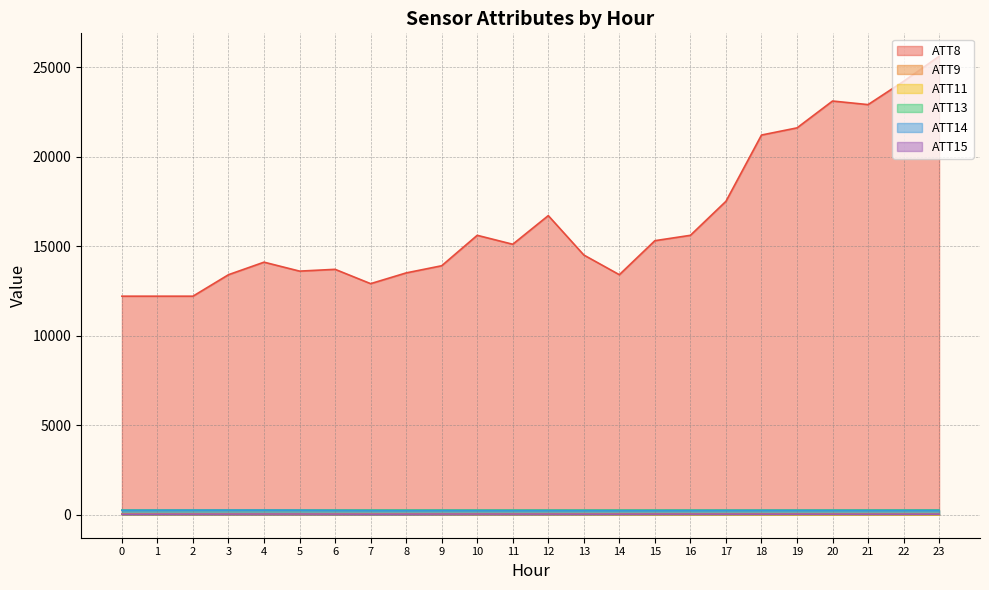

What is the average value of the ATT15 series?

26.9